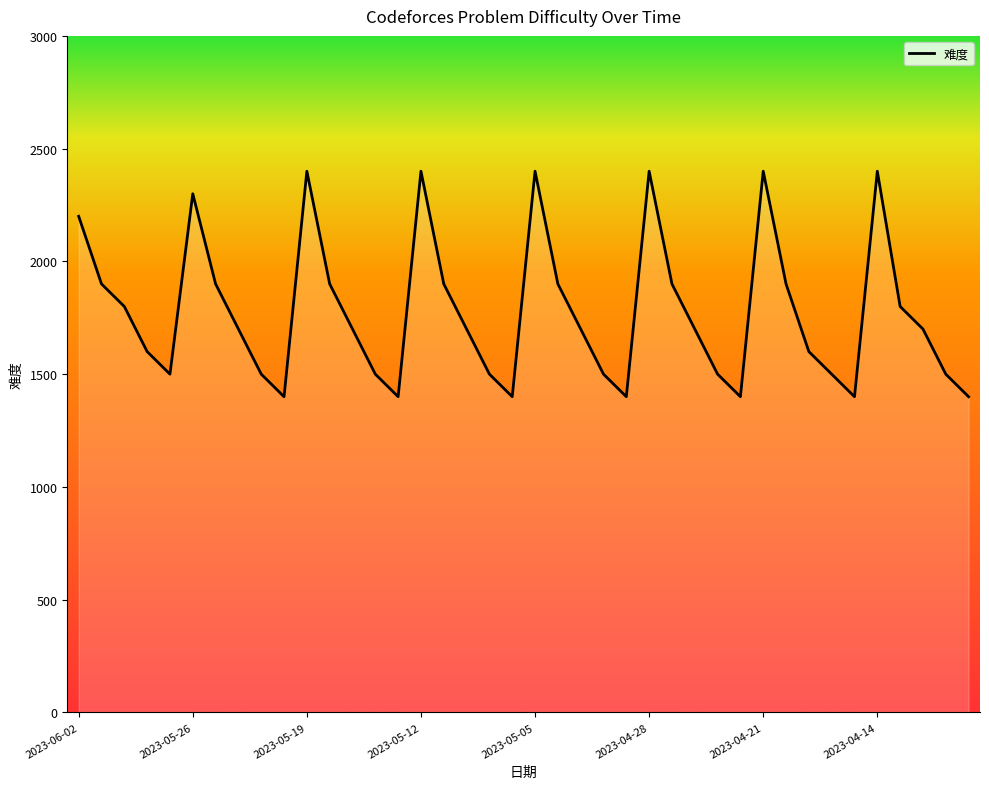

What is the greatest value displayed?

2400